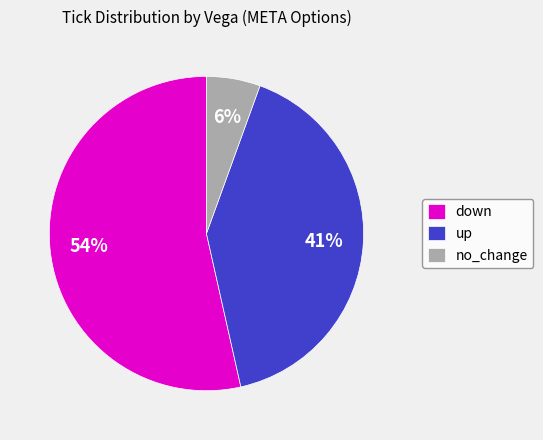

Is up the majority of the pie?

No